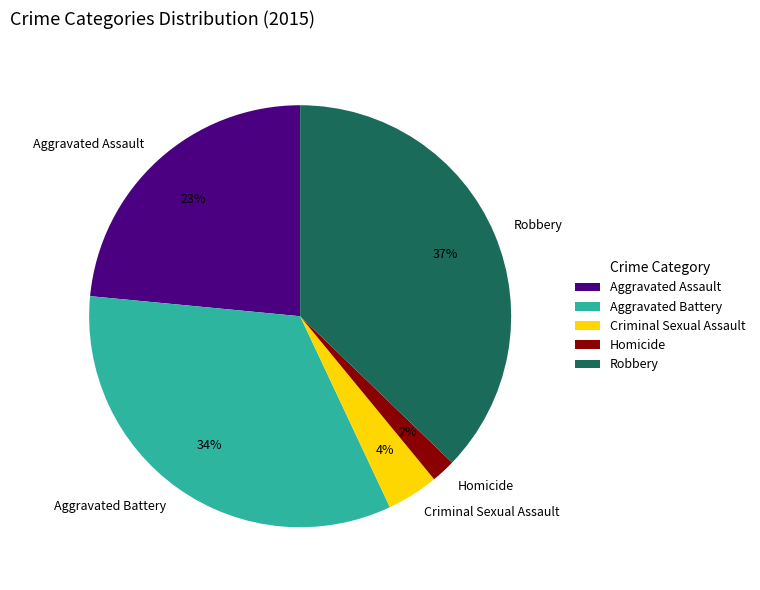

Which category has the biggest portion of the pie?

Robbery